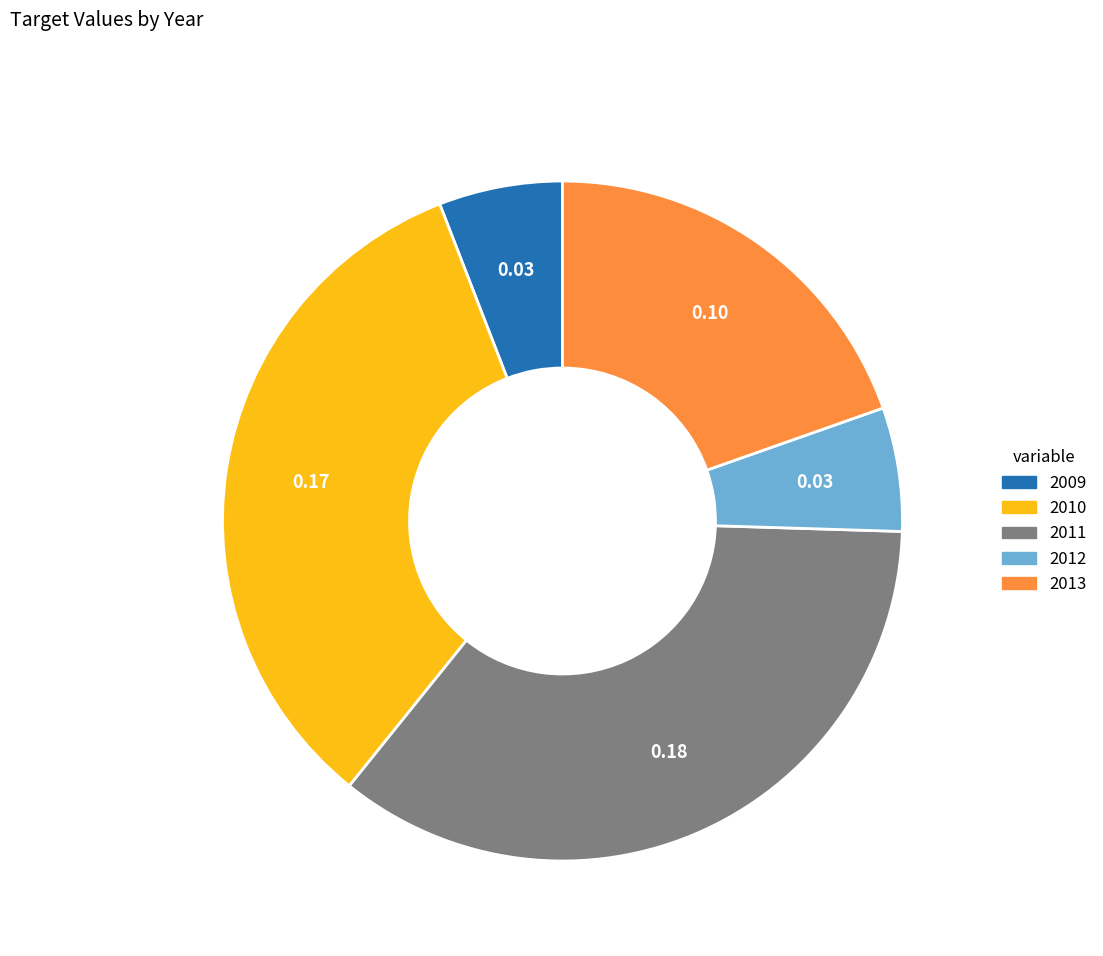

How many segments does this pie chart have?

5